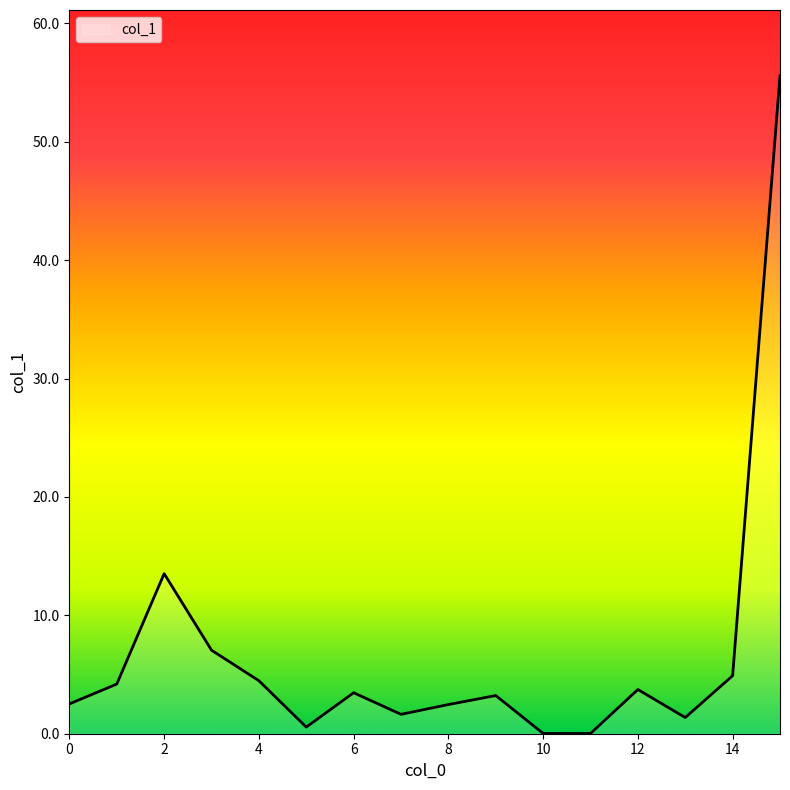

What is the difference between the maximum and minimum values?

55.6